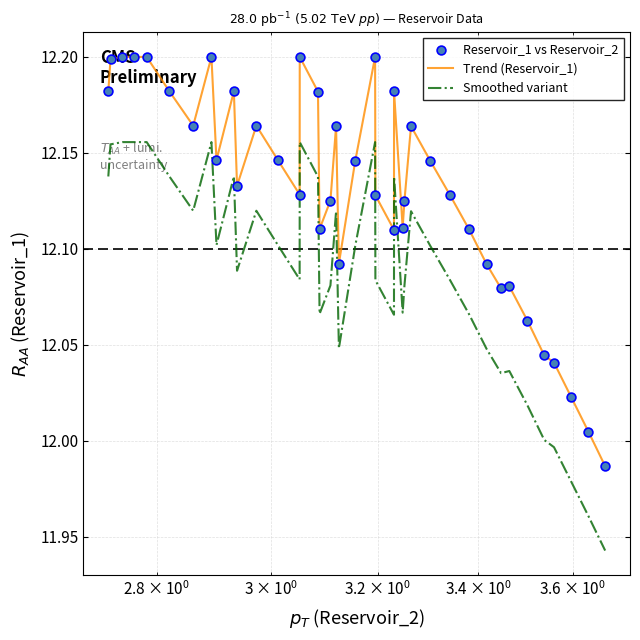

Which series has the widest spread of values?

Trend (Reservoir_1)